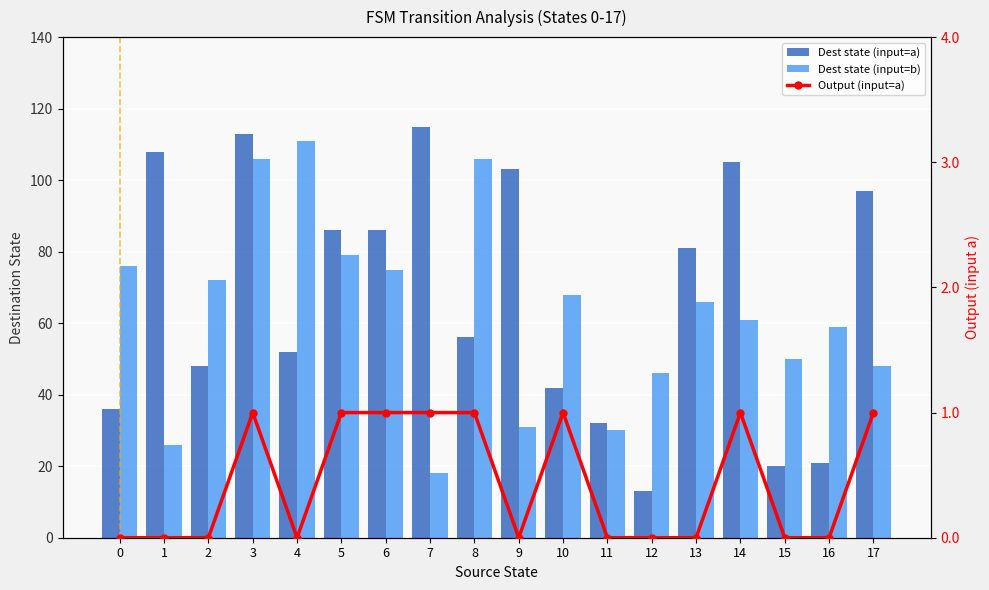

At which category is the sum across all series the highest?

3